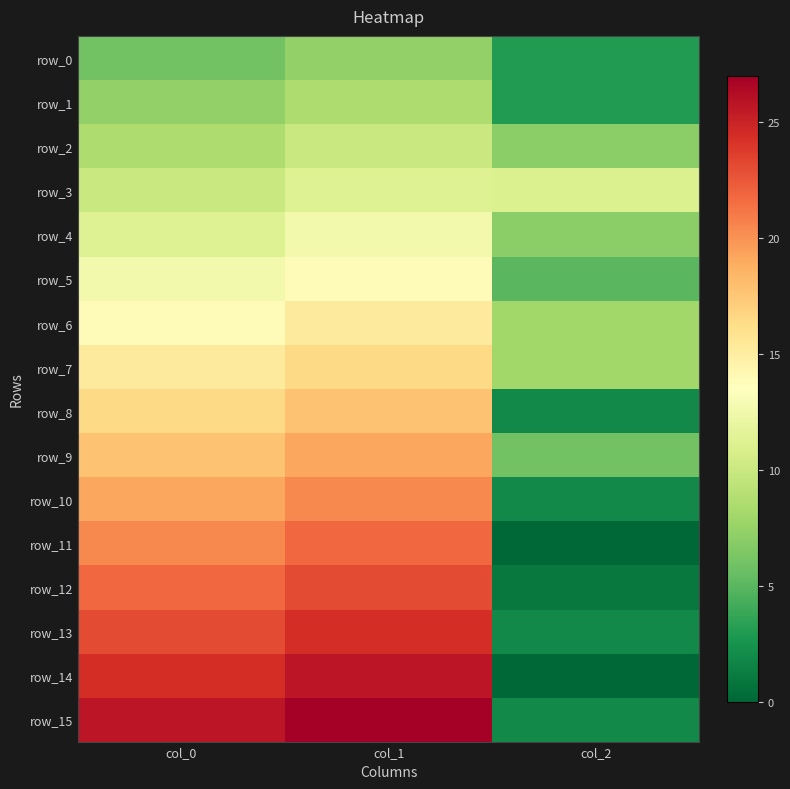

What is the lowest value of the row_4 series?

7.0